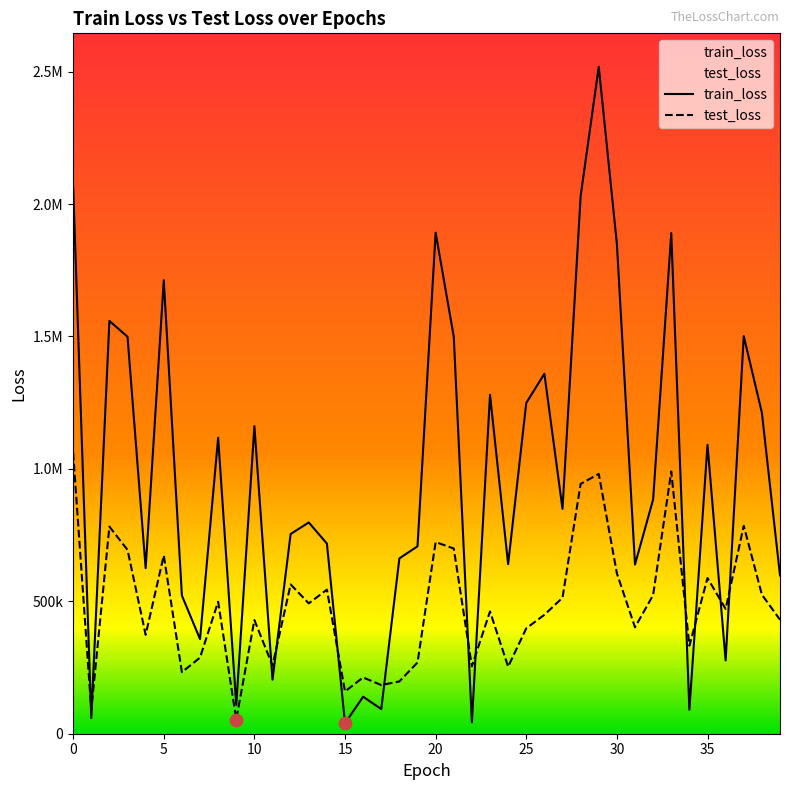

At how many categories does at least one series exceed 2117769?

1